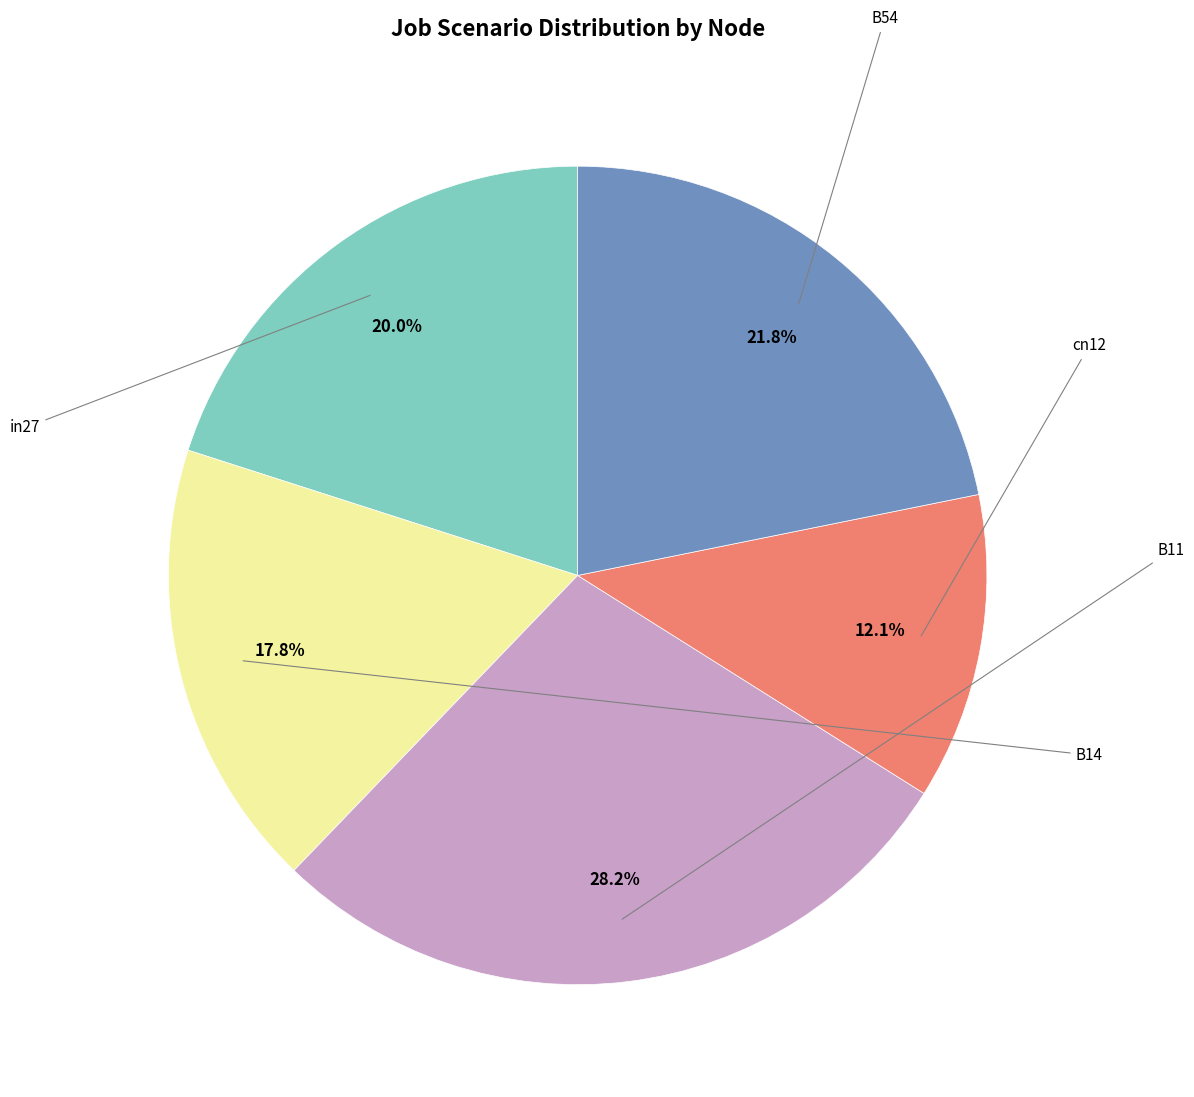

Is there a majority slice in this chart?

No